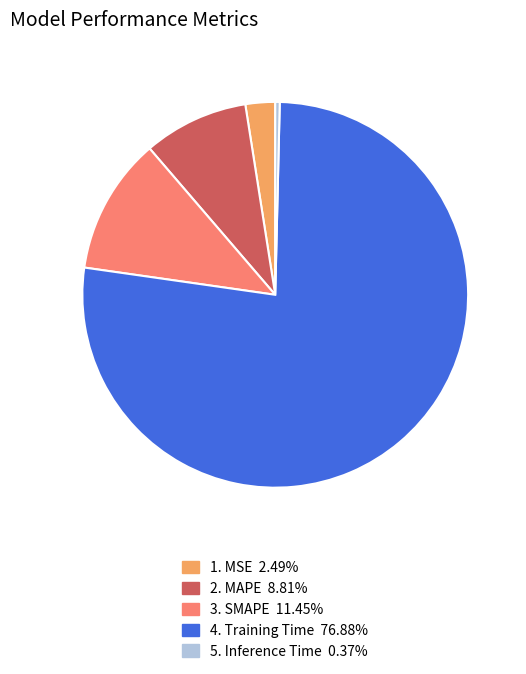

Is there any slice that represents more than half of the pie?

Yes